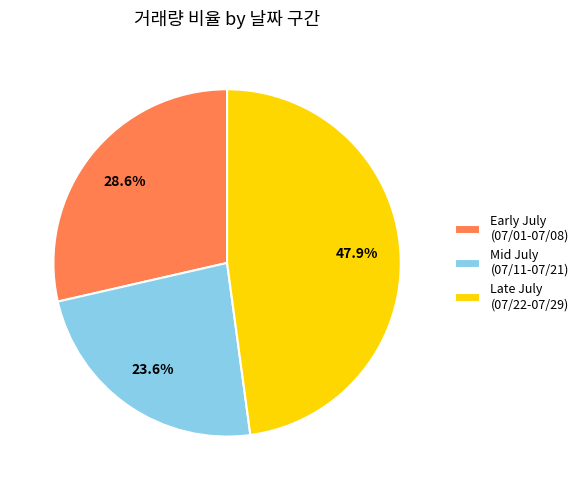

Which has a higher value, Late July (07/22-07/29) or Early July (07/01-07/08)?

Late July (07/22-07/29)